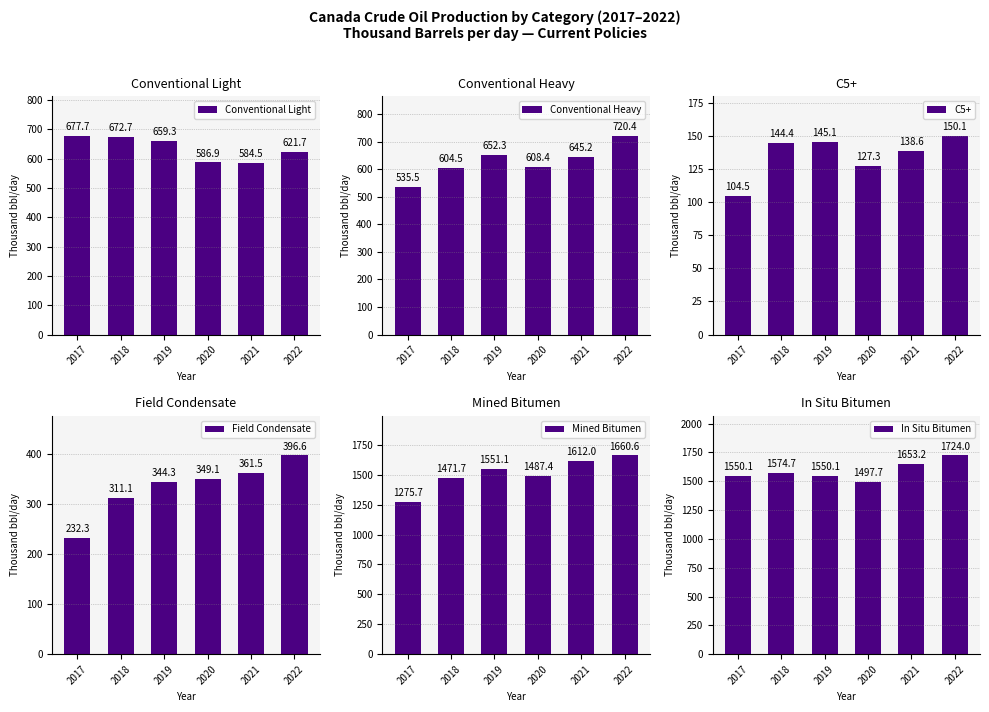

What is the value of the Field Condensate bar at the 1st from the left?

232.3